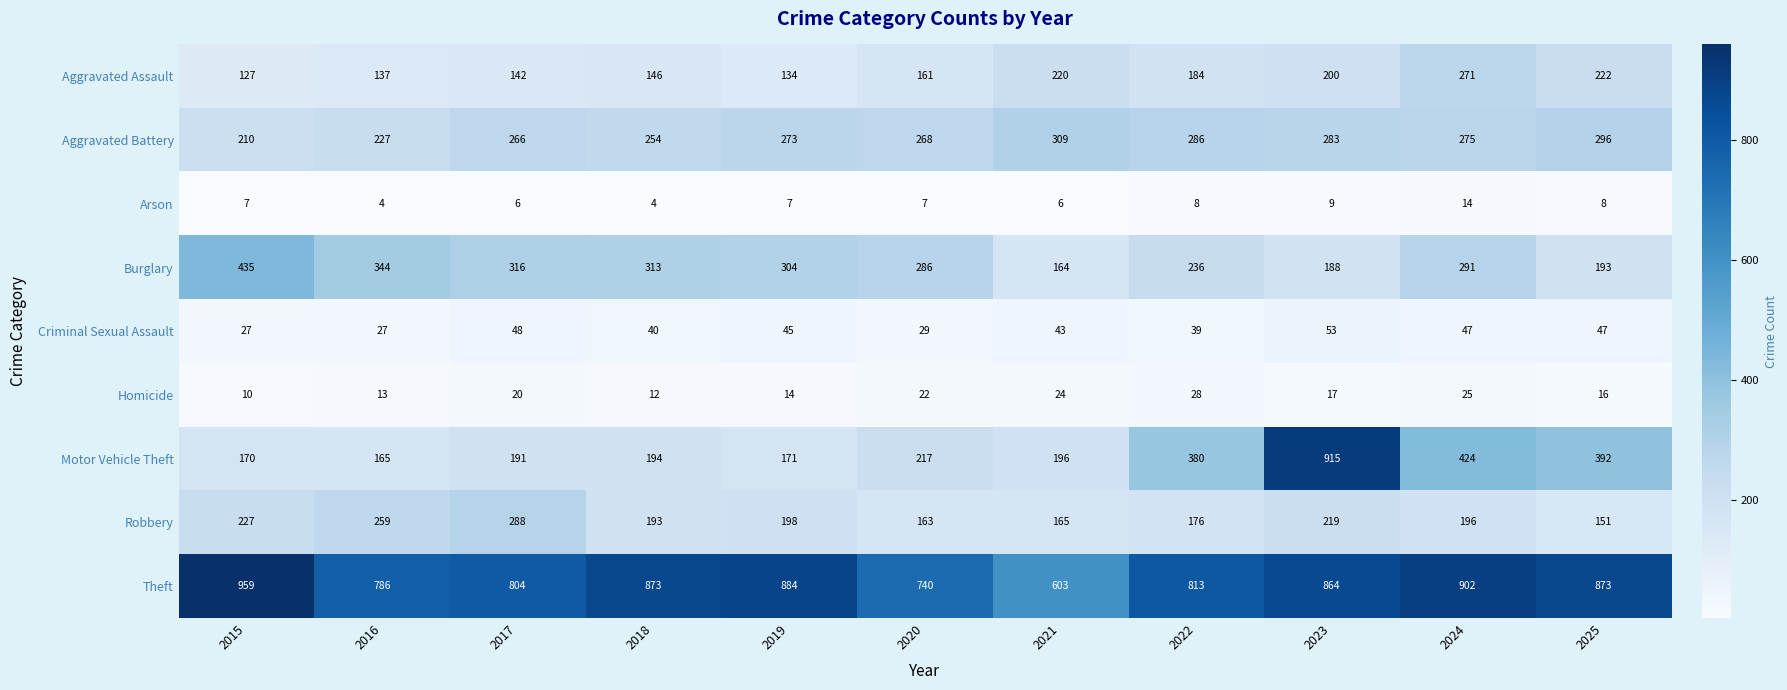

List the series in order of their peak value, lowest first.

Arson, Homicide, Criminal Sexual Assault, Aggravated Assault, Robbery, Aggravated Battery, Burglary, Motor Vehicle Theft, Theft